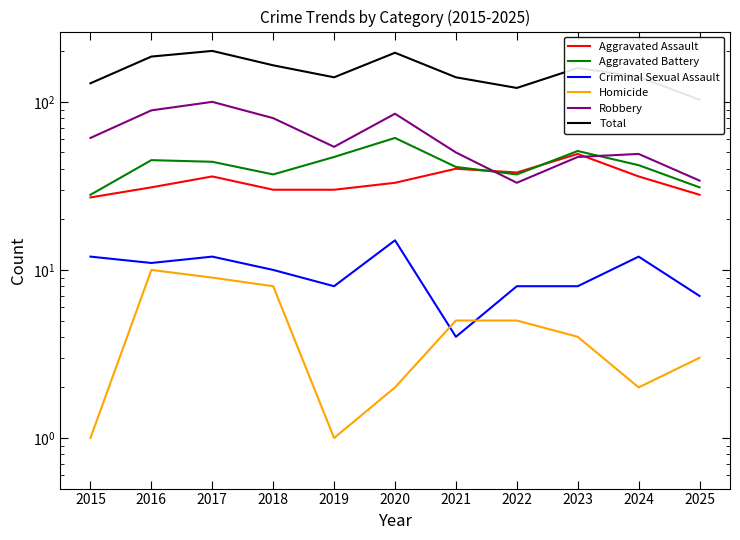

At which label does Total first exceed 141?

2016